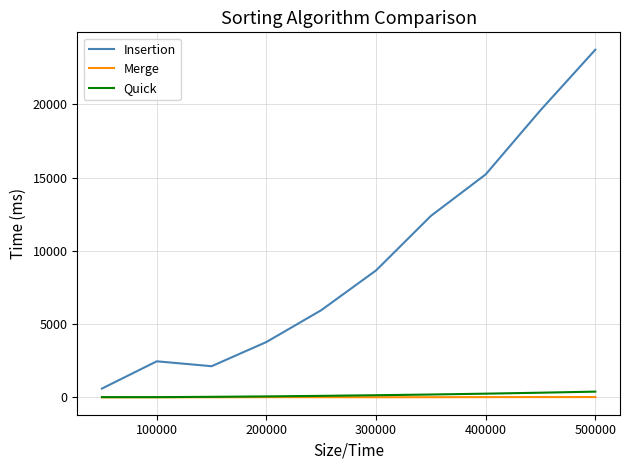

What is the greatest value displayed?

23722